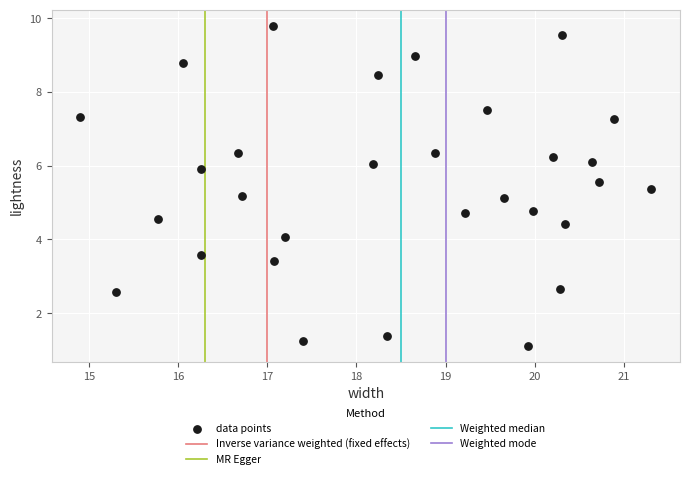

What is the range of Y values (max minus min)?

8.7